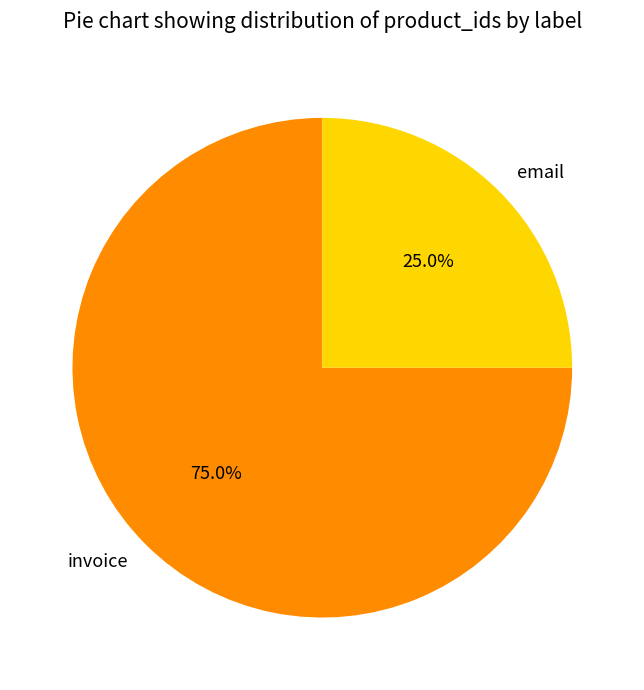

To the nearest percent, what portion does invoice represent?

75%